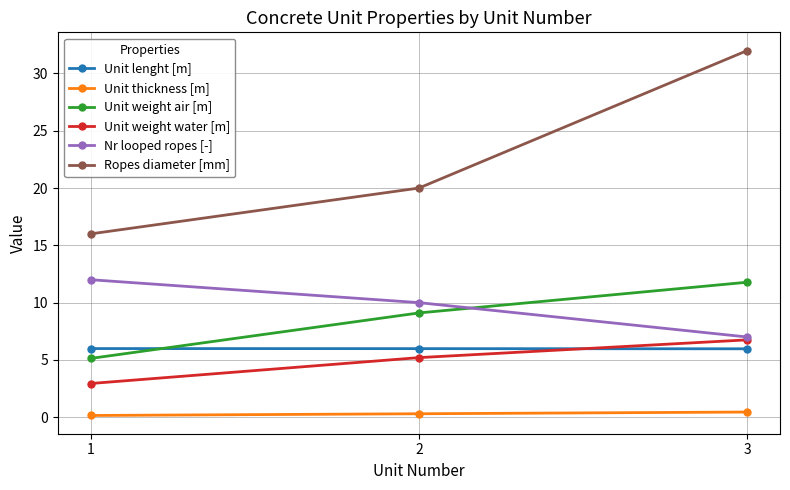

At which label does Unit weight water [m] first exceed 5?

2